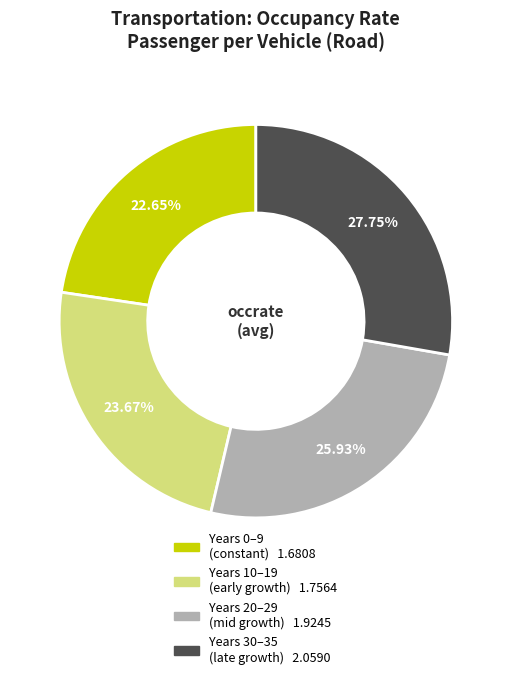

Is there any slice that represents more than half of the pie?

No